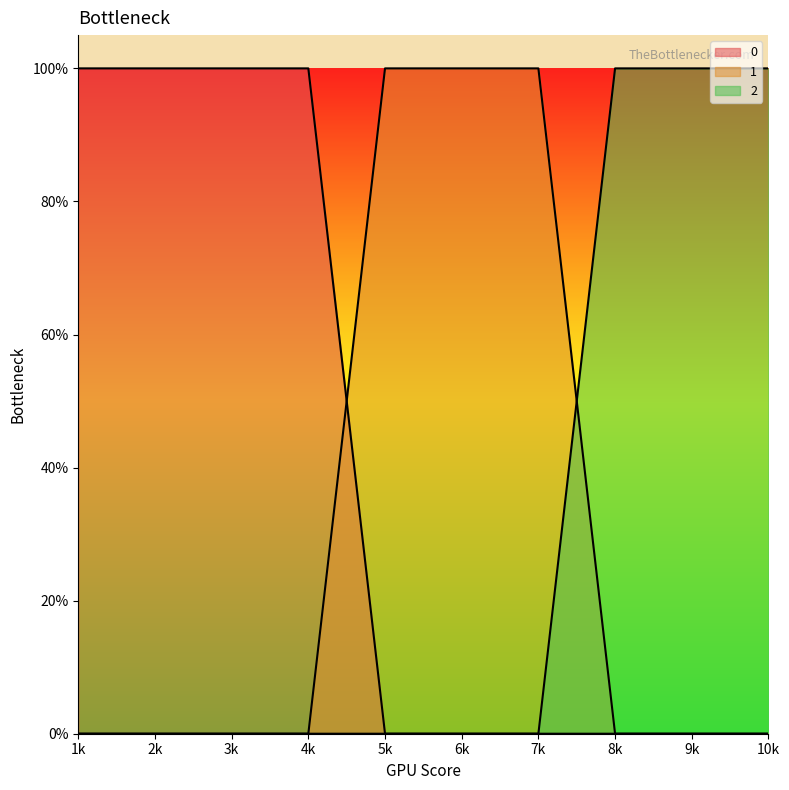

What is the highest value of the 1 series?

1